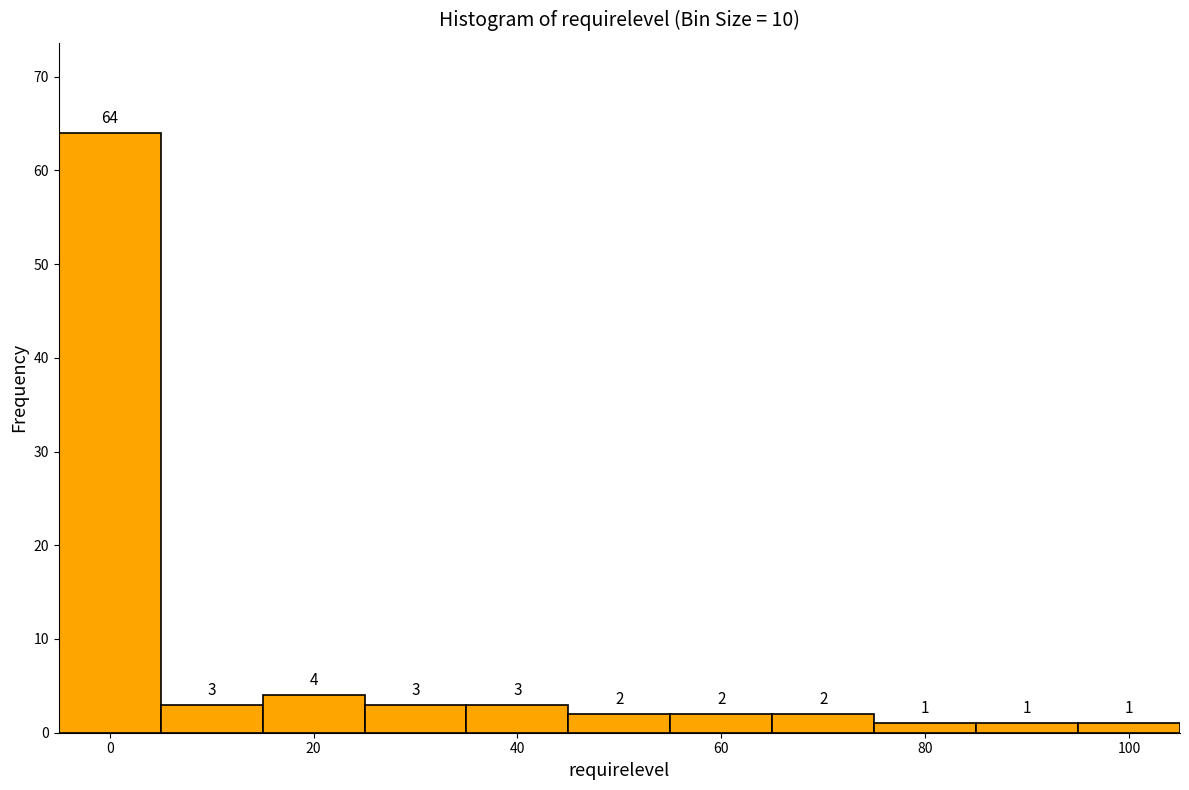

Reading left to right, transcribe this chart: for each bar, give the range it covers on the x-axis and its height. The bar edges are not printed on the chart, so give them approximately, as read against the axis.

-5 to 5: 64
5 to 15: 3
15 to 25: 4
25 to 35: 3
35 to 45: 3
45 to 55: 2
55 to 65: 2
65 to 75: 2
75 to 85: 1
85 to 95: 1
95 to 105: 1